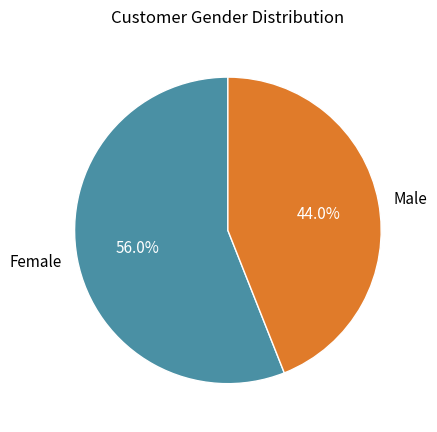

Which category has the biggest portion of the pie?

Female